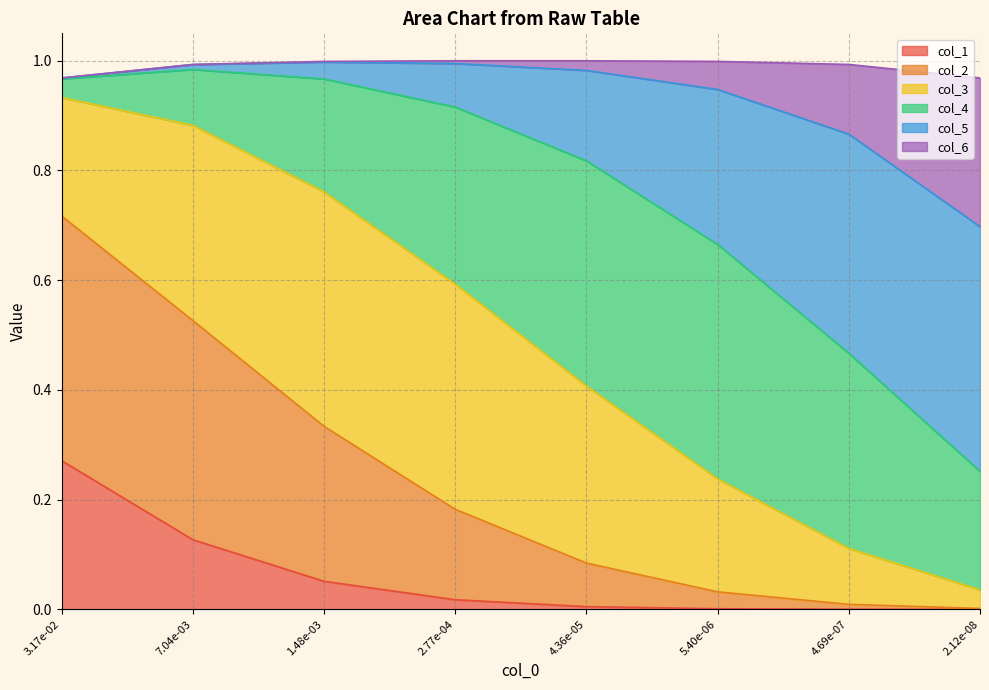

True or false: col_1 has a value of 0.0 at 4.36e-05.

True